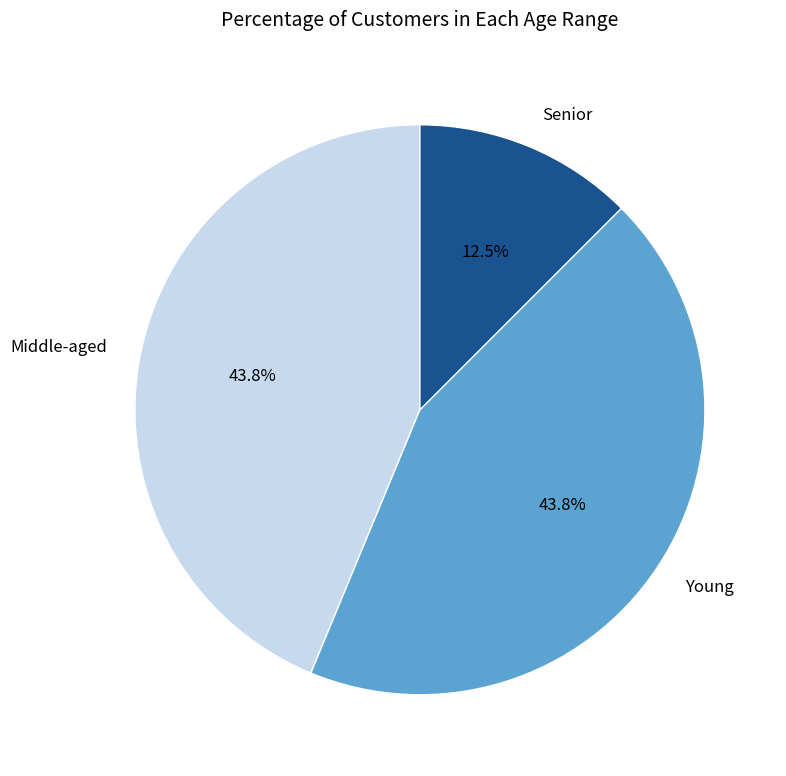

Between Young and Senior, which is larger?

Young